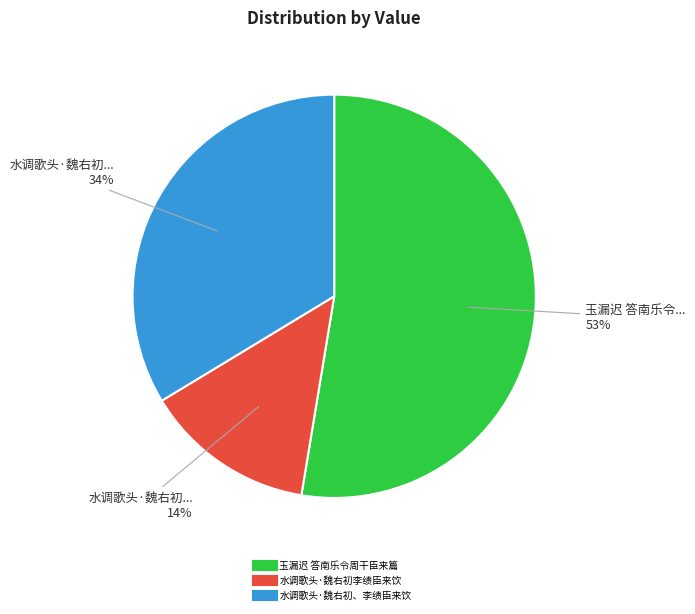

Rank the categories by value from highest to lowest.

玉漏迟 答南乐令周干臣来篇, 水调歌头·魏右初、李绩臣来饮, 水调歌头·魏右初李绩臣来饮